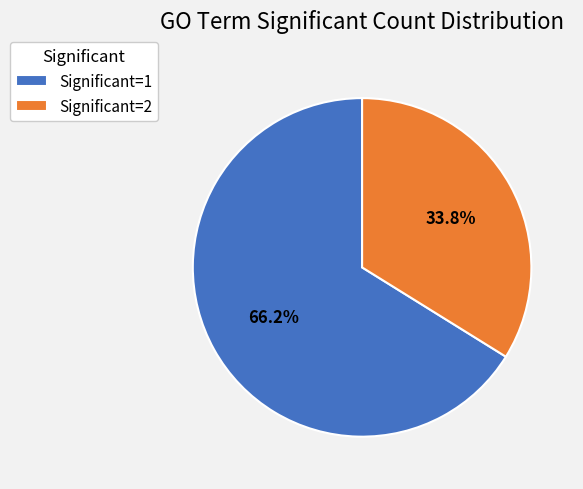

Count the number of slices in the pie.

2